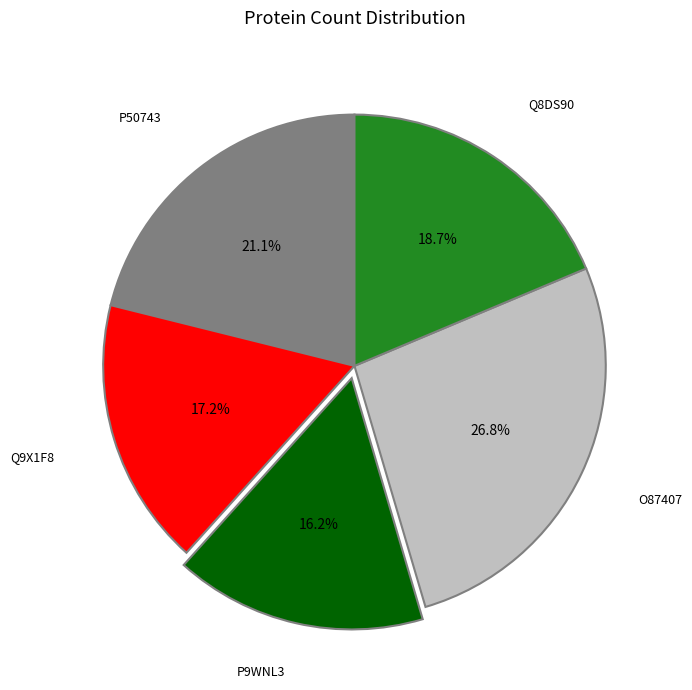

Is there a majority slice in this chart?

No